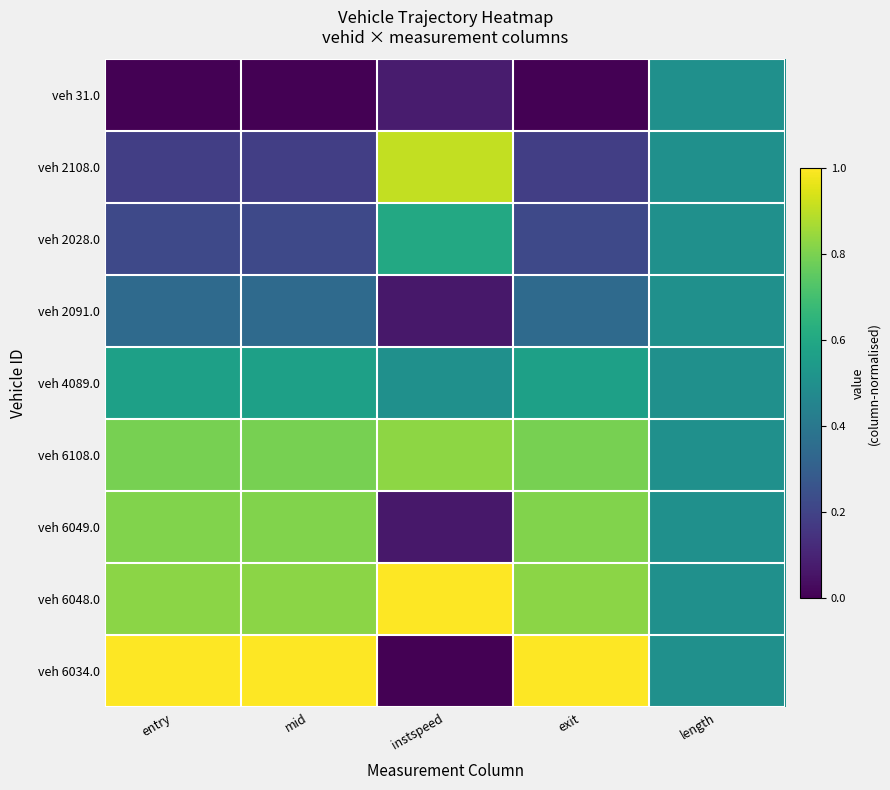

What is the total value across all series at instspeed?

4.1